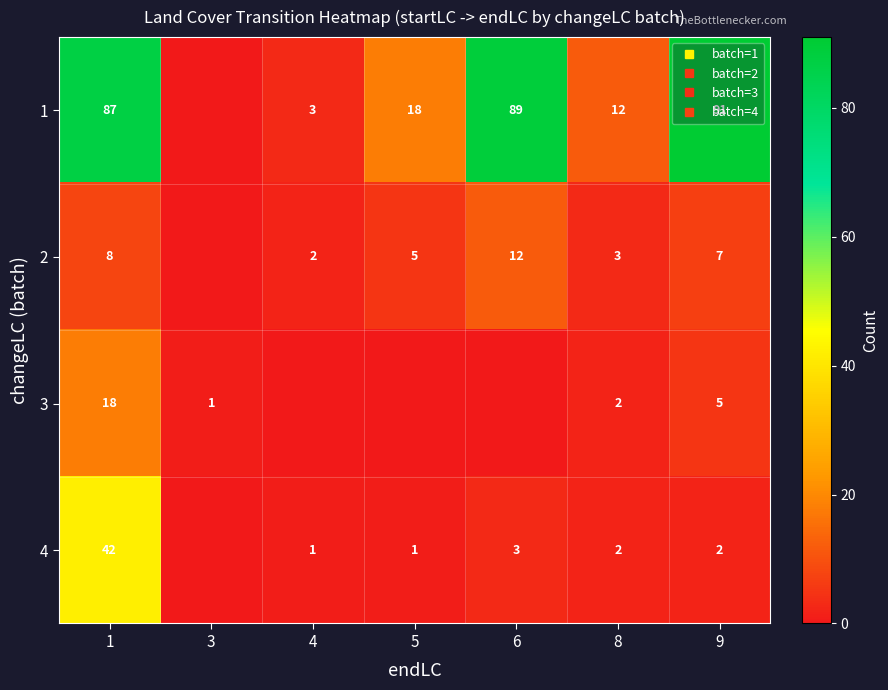

What is the spread (max minus min) of values at 6?

89